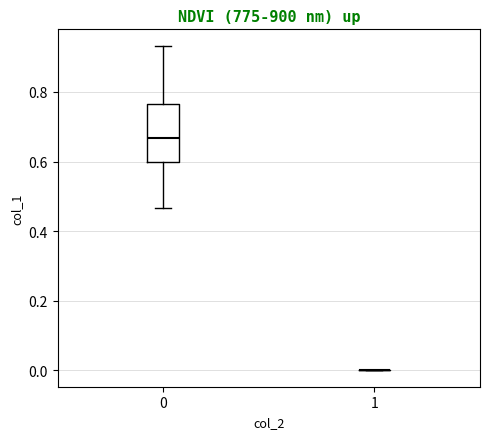

Where is the lower edge of the box at x = 0 on the y-axis? The values are not printed on the chart, so give them approximately, as read against the axis.

0.60